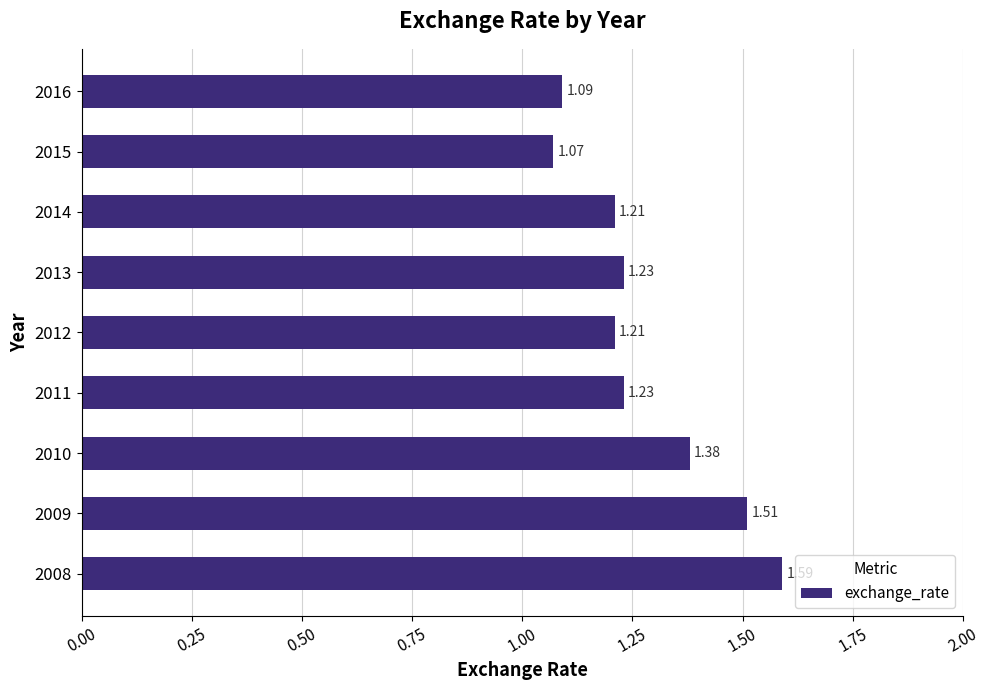

What is the sum of the values at 2010 and 2015?

2.5